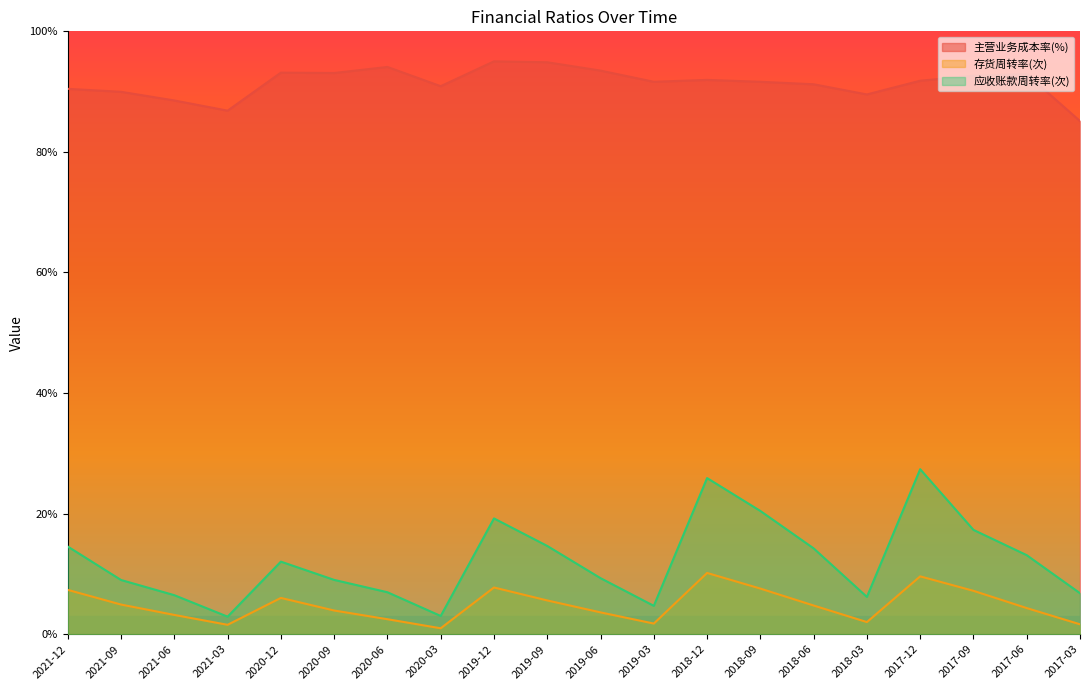

What is the difference between the 主营业务成本率(%) values at 2021-12 and 2020-12?

2.7